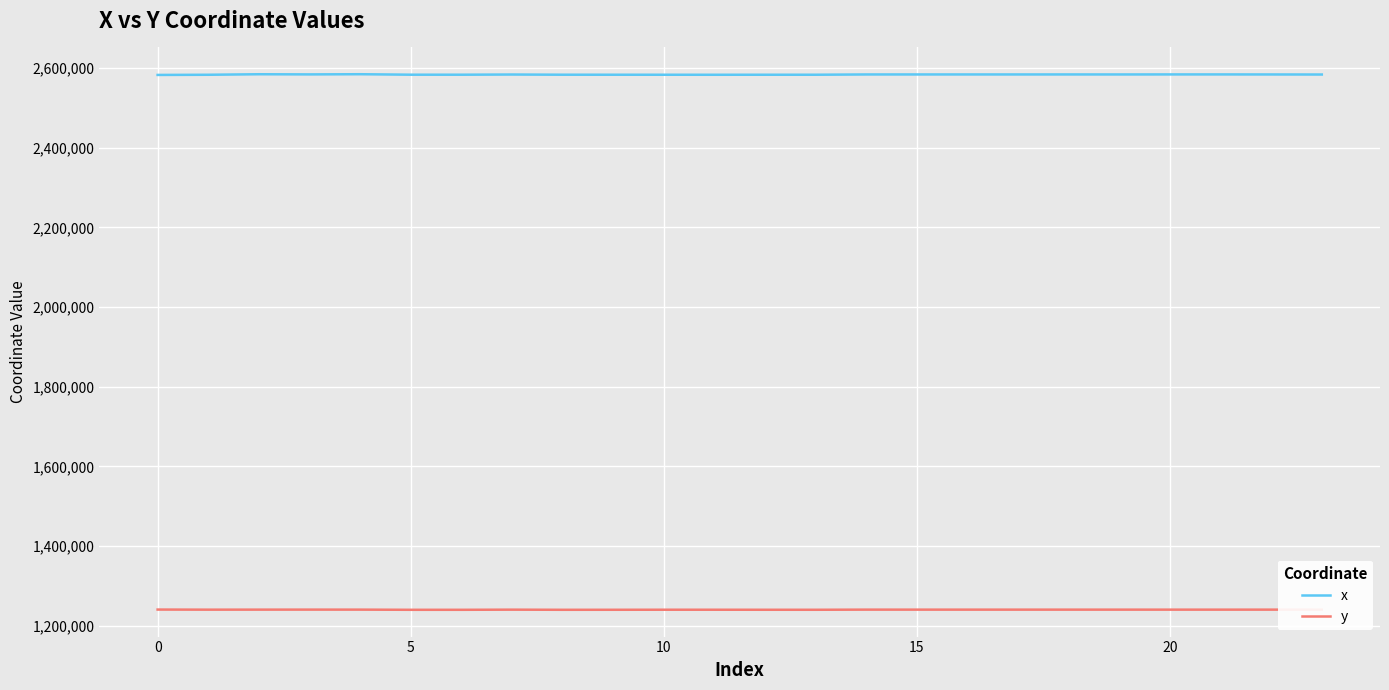

What is the maximum value shown in the chart?

2584533.4